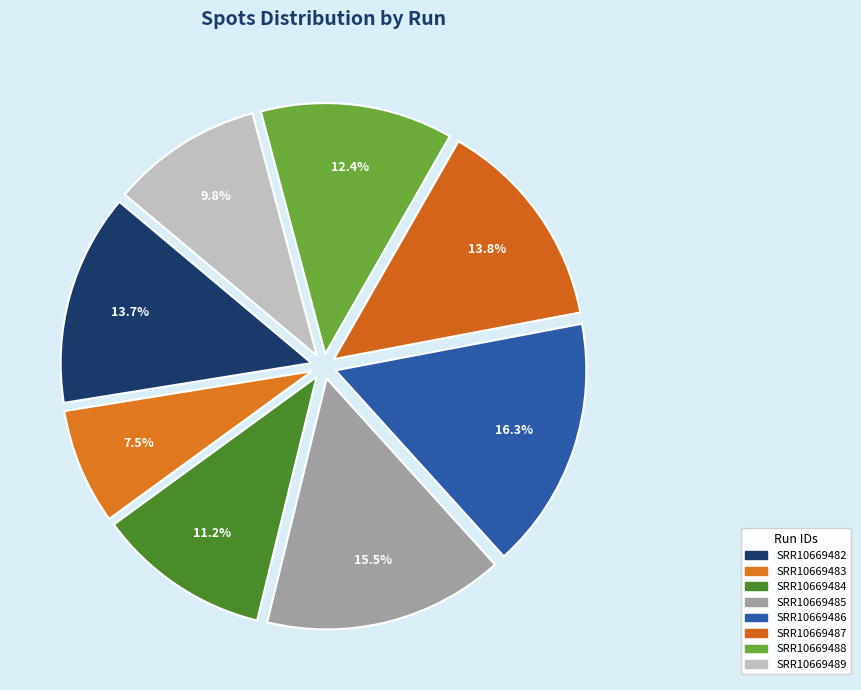

Is the sum of SRR10669488 and SRR10669486 greater than half?

No